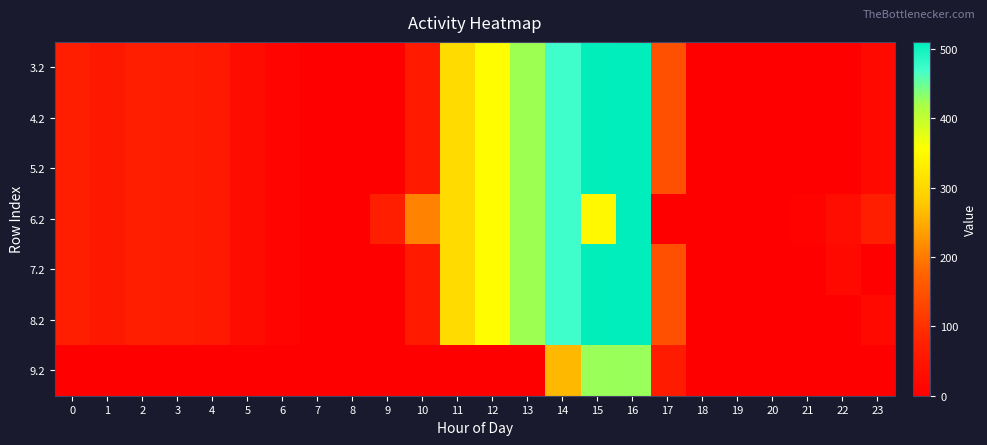

At 9, list the series in order from largest to smallest.

row_3, row_0, row_1, row_2, row_4, row_5, row_6